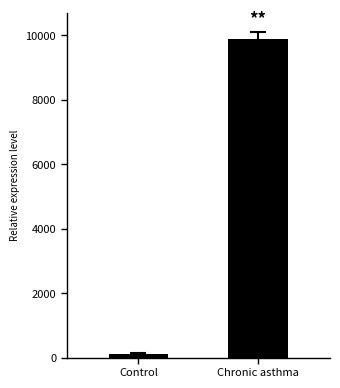

What is the sum of the values at Chronic asthma and Control?

10002.1